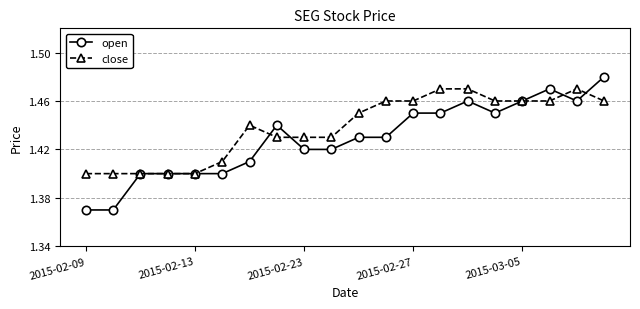

How many close values are between 1 and 2?

20